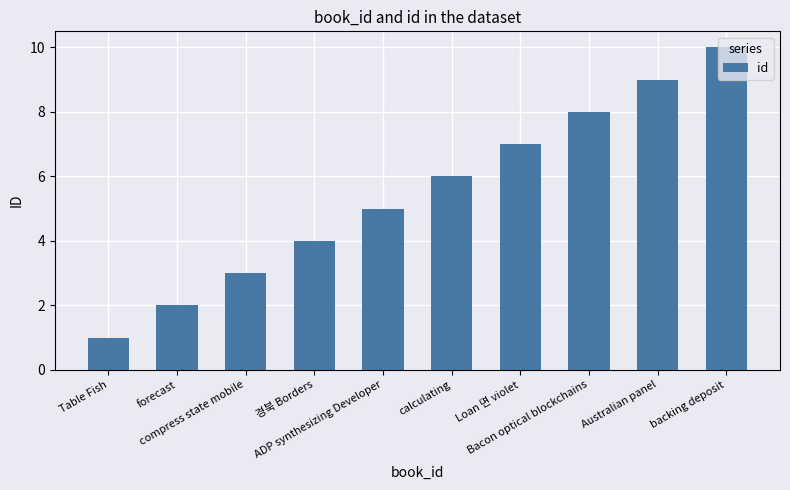

Are the bars horizontal?

No